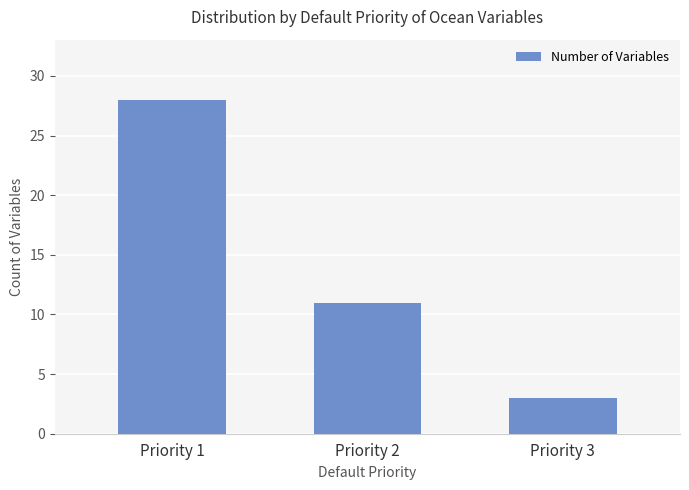

What is the minimum value shown in the chart?

3